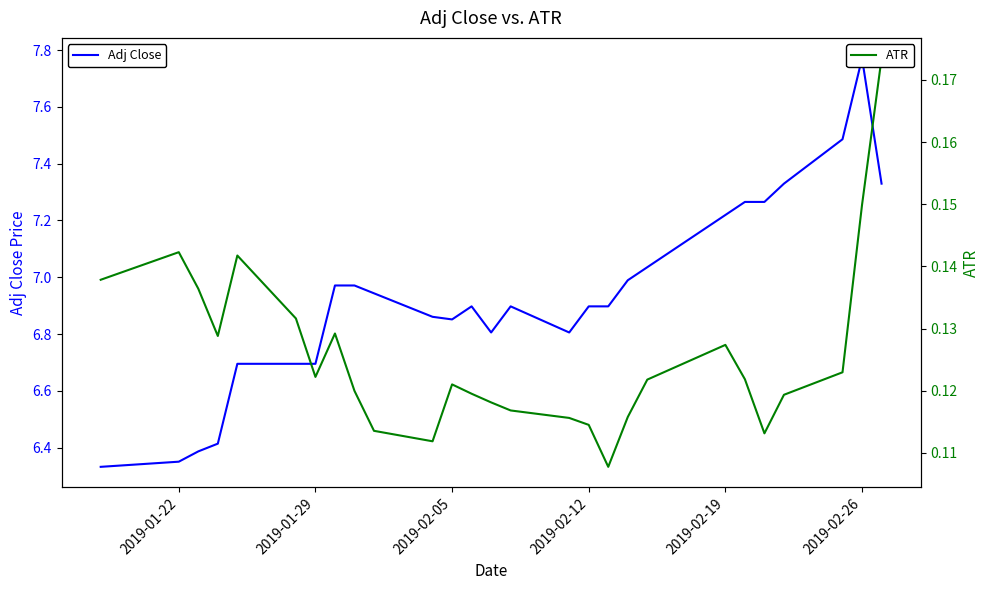

True or false: Adj Close and ATR intersect in this chart.

False